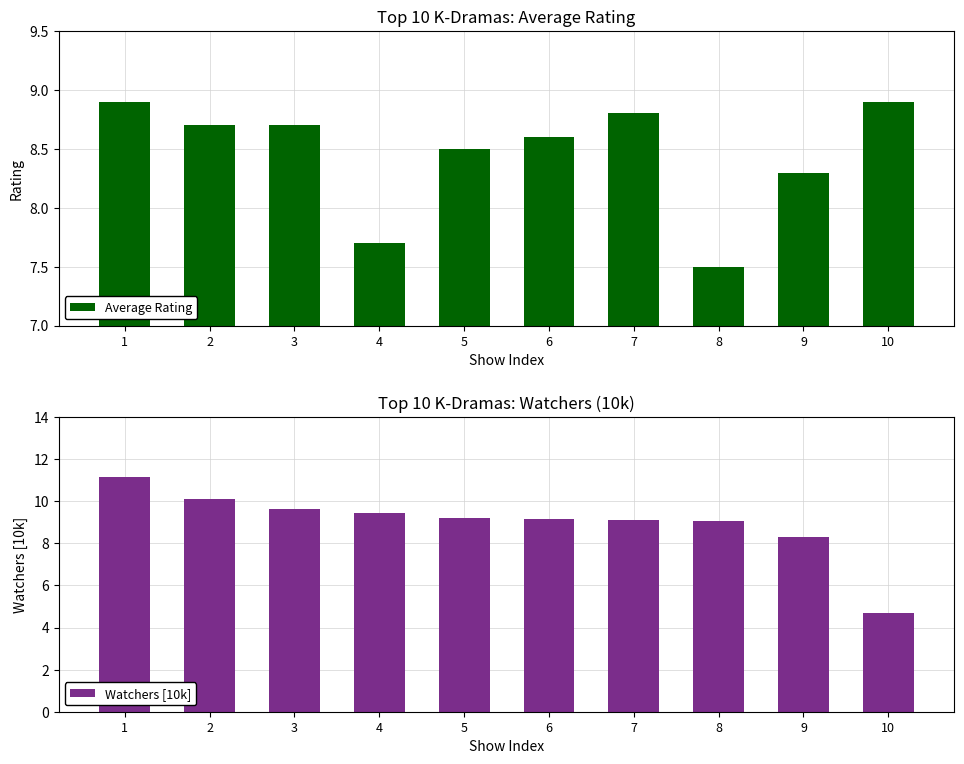

The value of Watchers [10k] at 6 is 14.4. True or false?

False